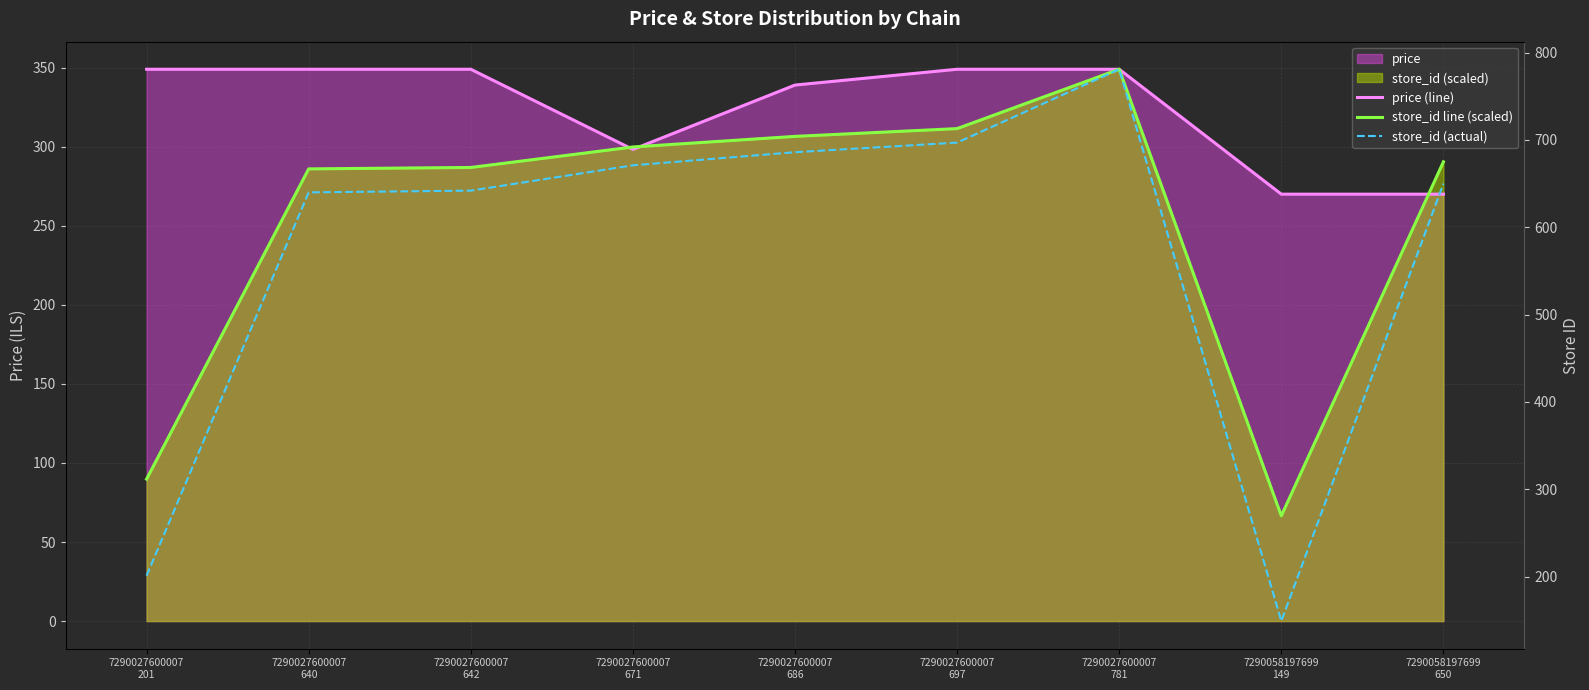

Is the value of store_id (actual) at 7290027600007
671 greater than the value of store_id line (scaled) at 7290058197699
650?

Yes